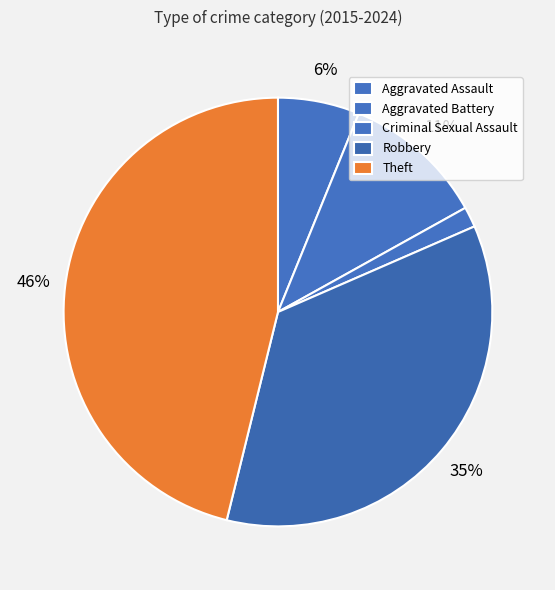

Which category has the smallest portion of the pie?

Criminal Sexual Assault